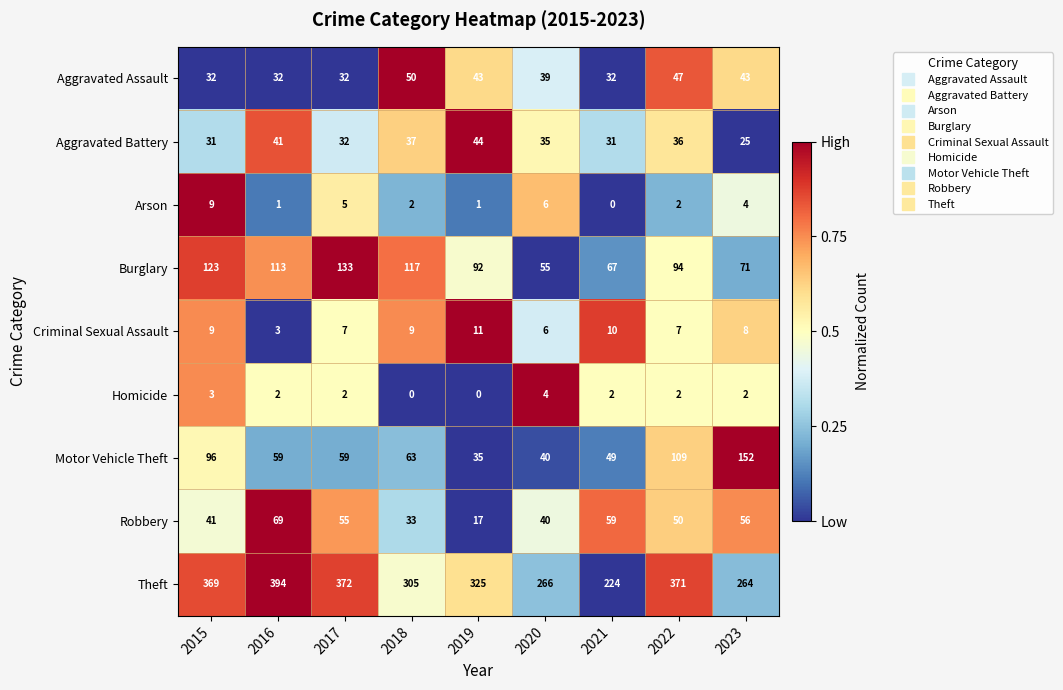

Is it true that Aggravated Battery equals 6 at 2023?

False